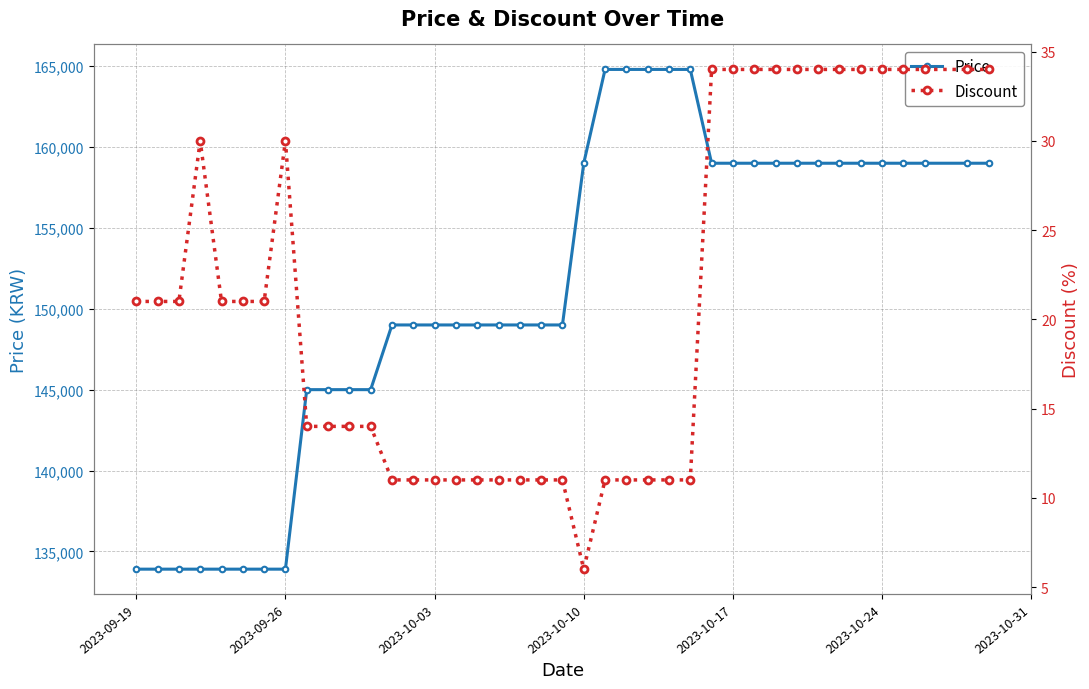

Which series has the widest spread of values?

Price